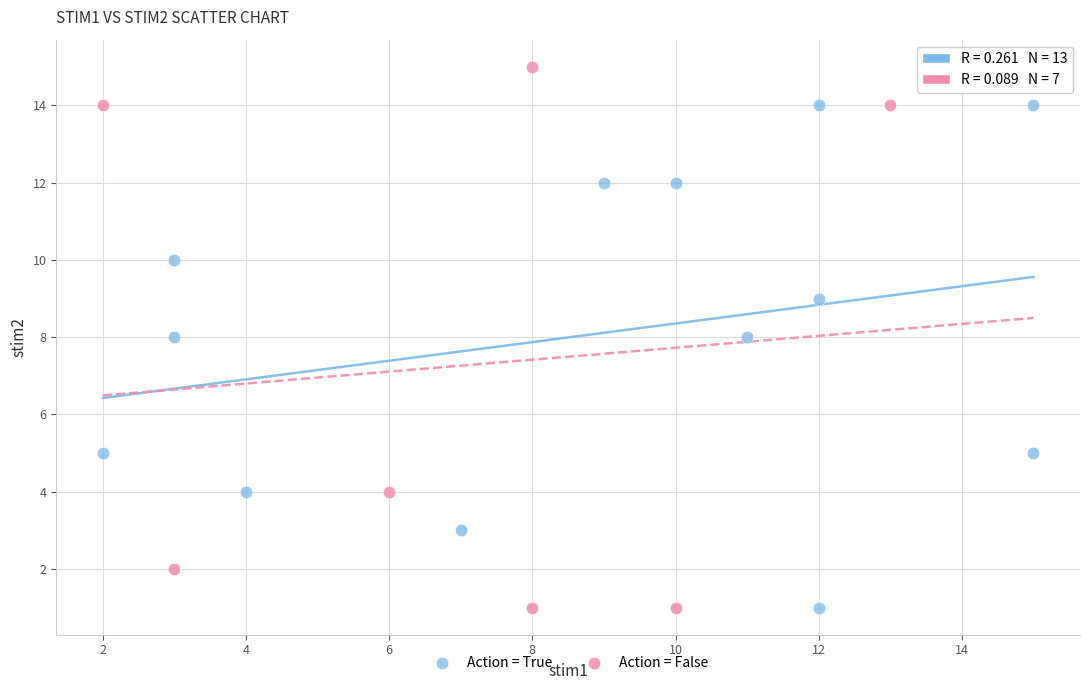

Which series contains the highest Y value?

Action = False